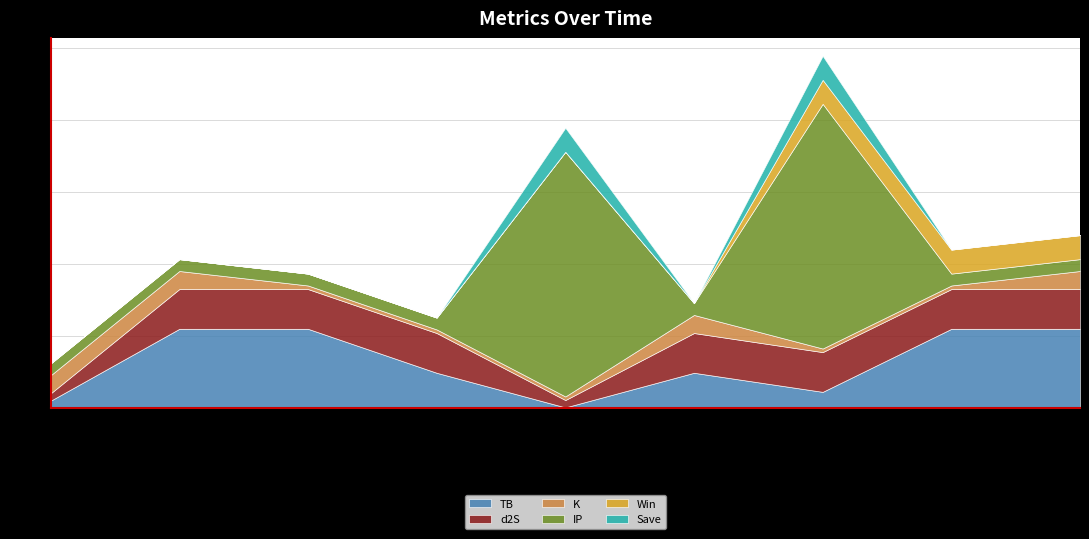

At which category is the sum across all series the highest?

08-16